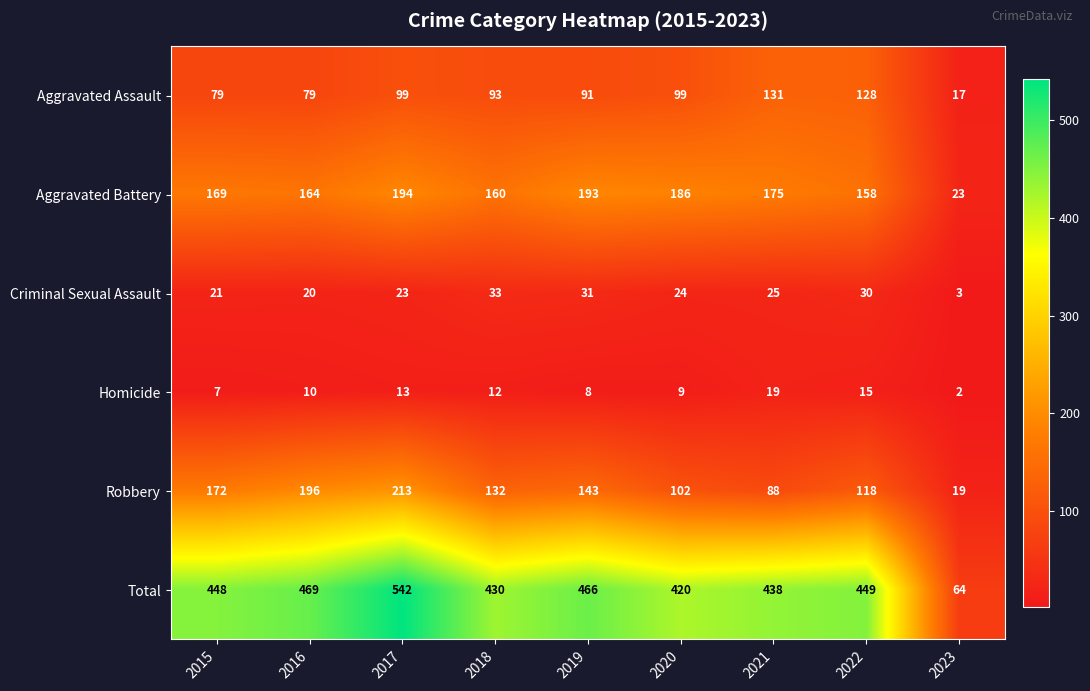

The Criminal Sexual Assault series shows 31 at 2019. True or false?

True